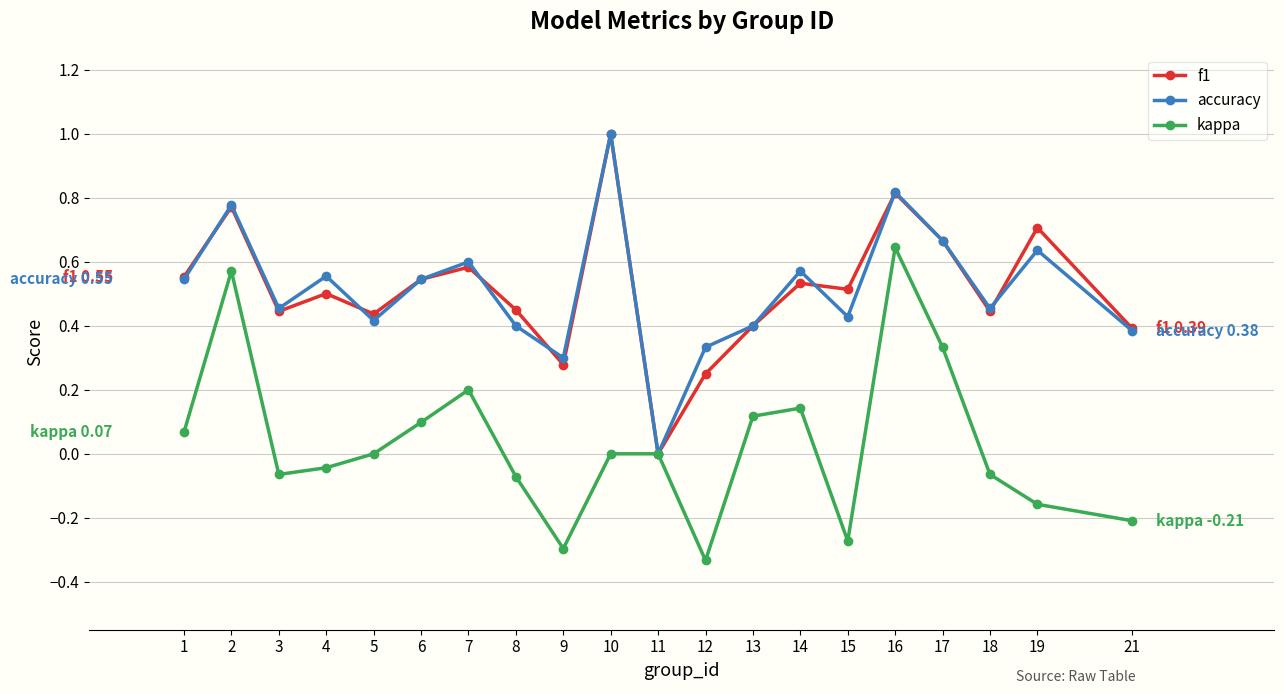

At which category is the sum across all series the highest?

16